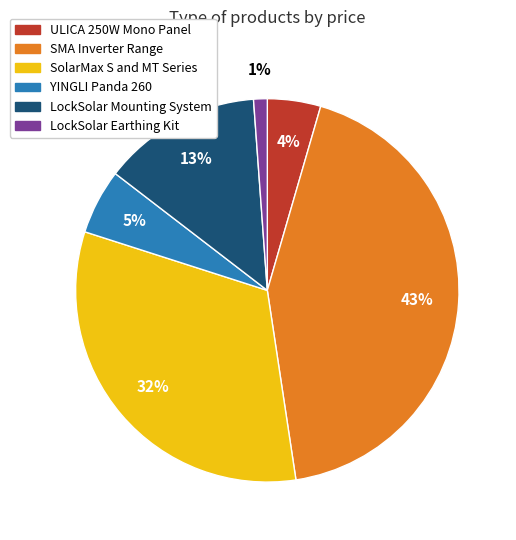

Is the sum of SolarMax S and MT Series and ULICA 250W Mono Panel greater than half?

No